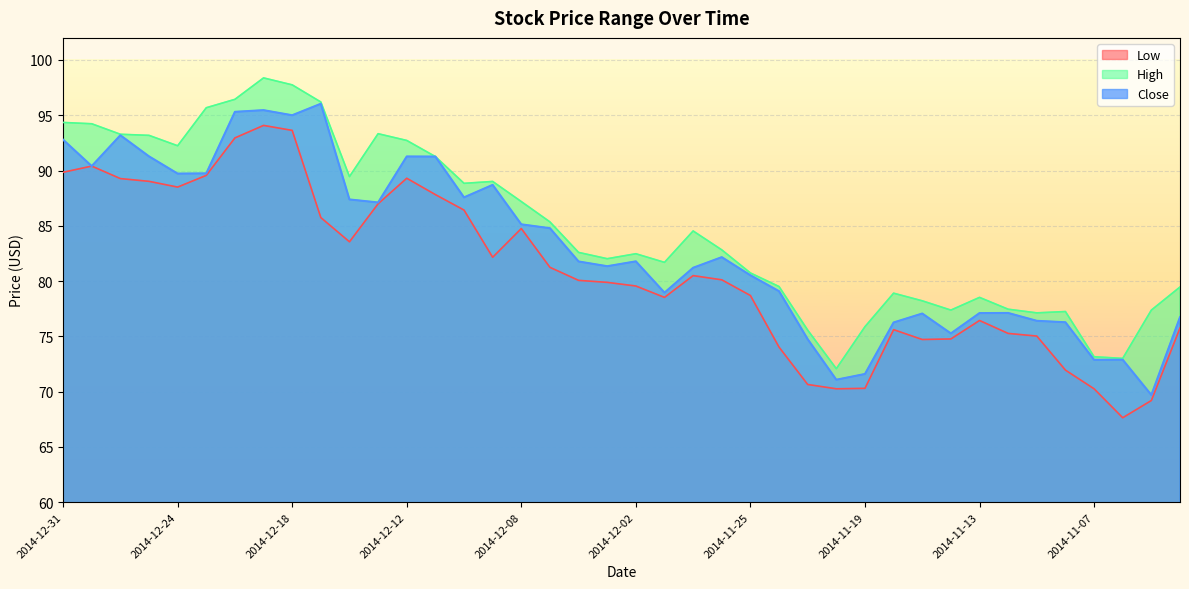

Is the value of Low at 2014-12-26 greater than the value of High at 2014-12-29?

No